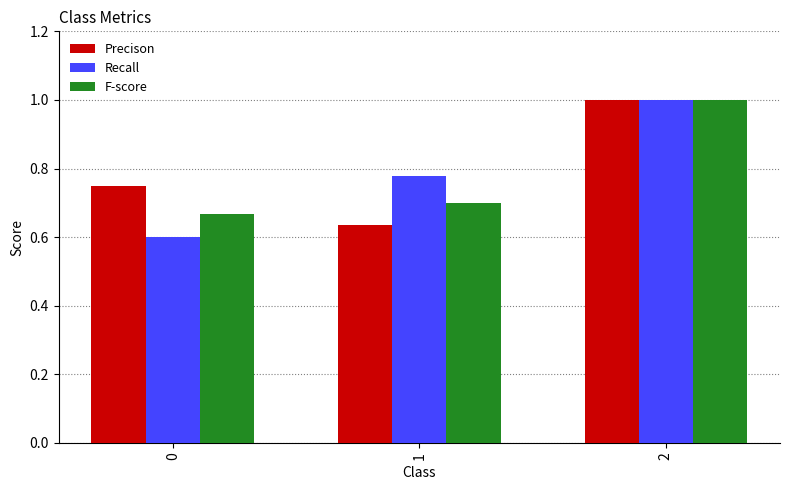

Is the value of Recall at 2 greater than the value of Precison at 1?

Yes